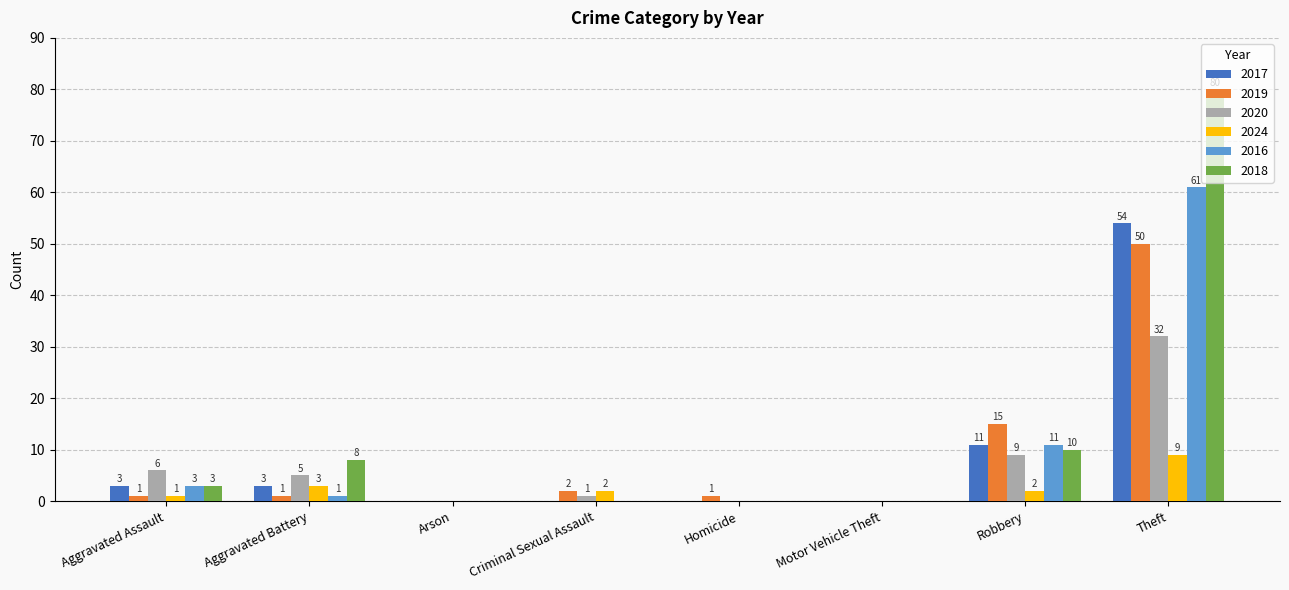

What is the total value across all series at Aggravated Battery?

21